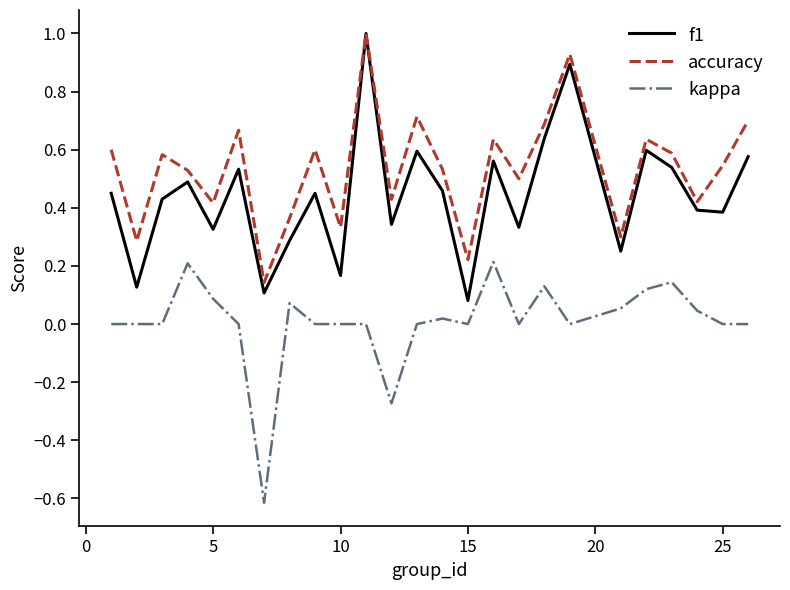

How many categories are shown in the chart?

25